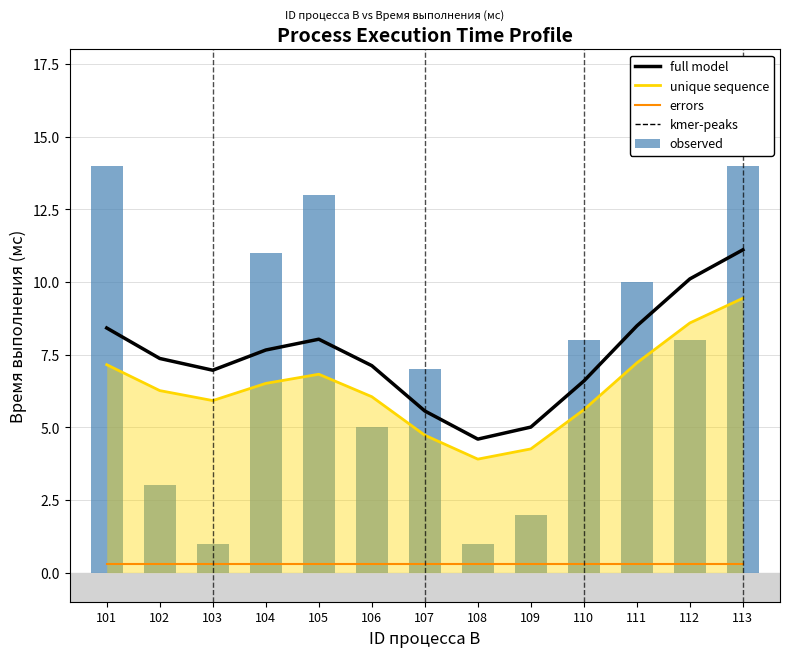

What is the sum of the values at 108 and 102?

4